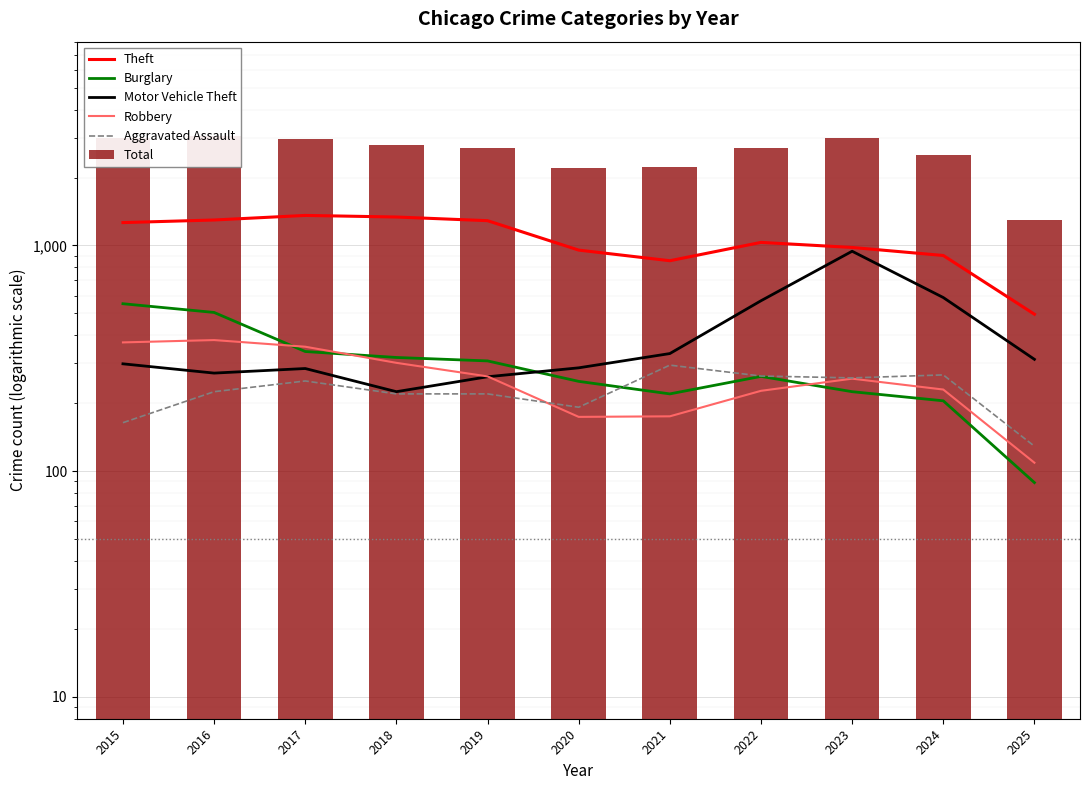

At how many categories does at least one series exceed 1184?

11